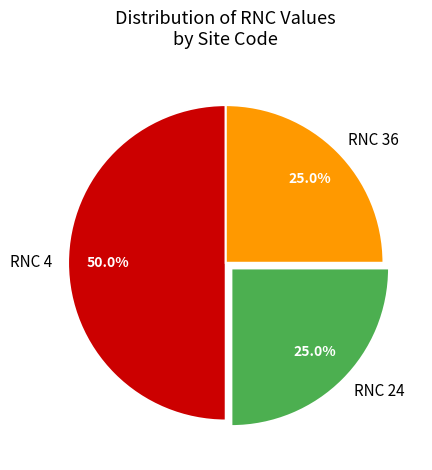

Which slice is the largest?

RNC 4